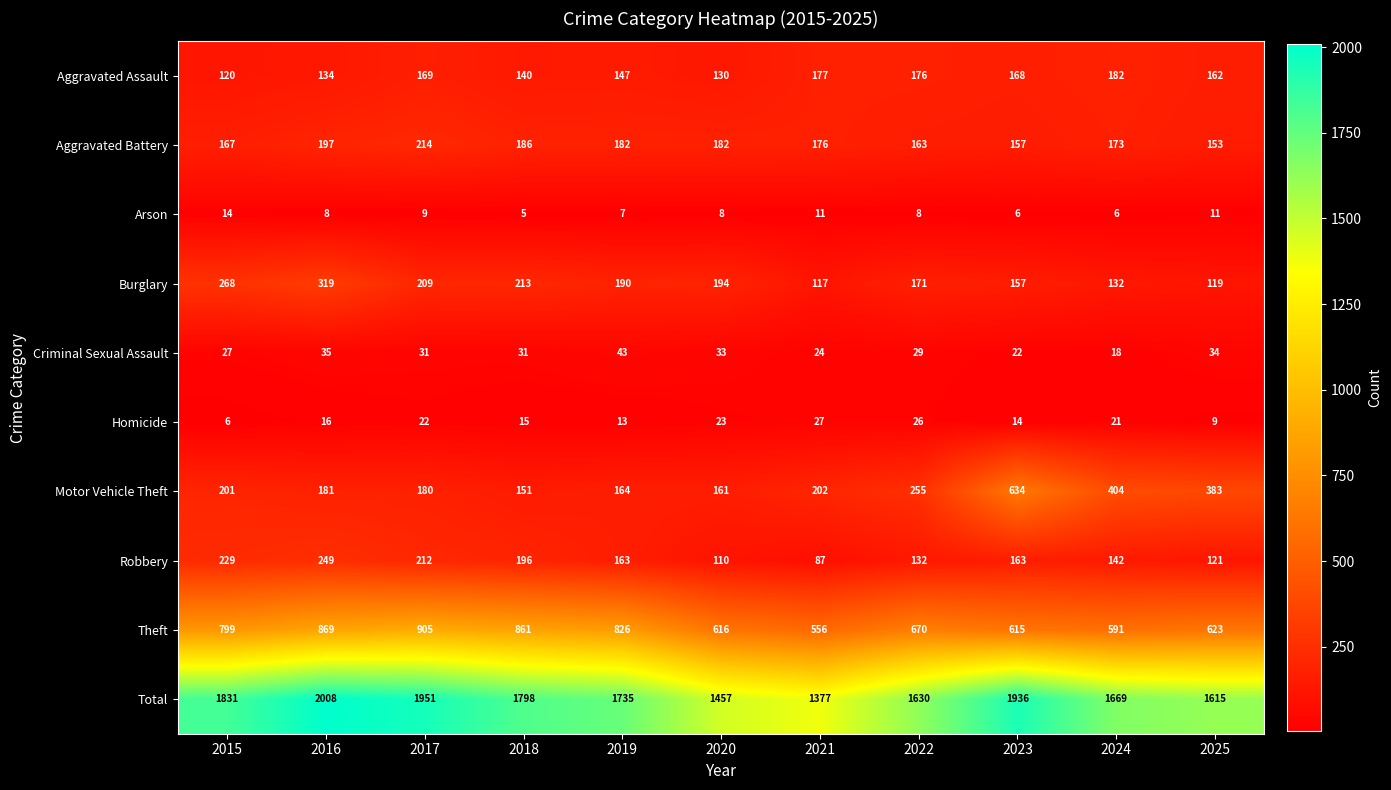

What is the difference between the maximum and second lowest values in the Total series?

551